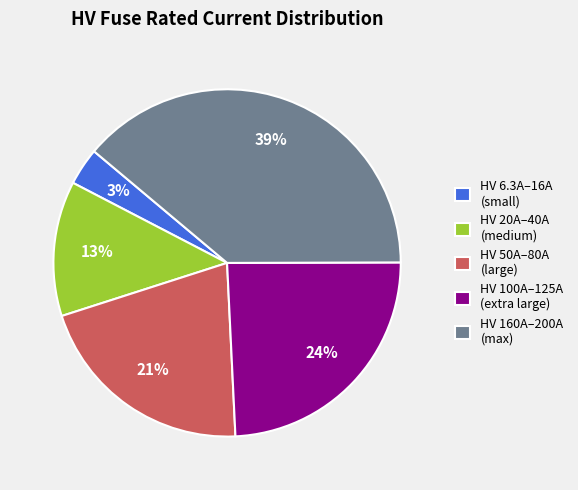

To the nearest percent, what is the difference between the HV 160A–200A (max) and HV 50A–80A (large) slice percentages?

18%